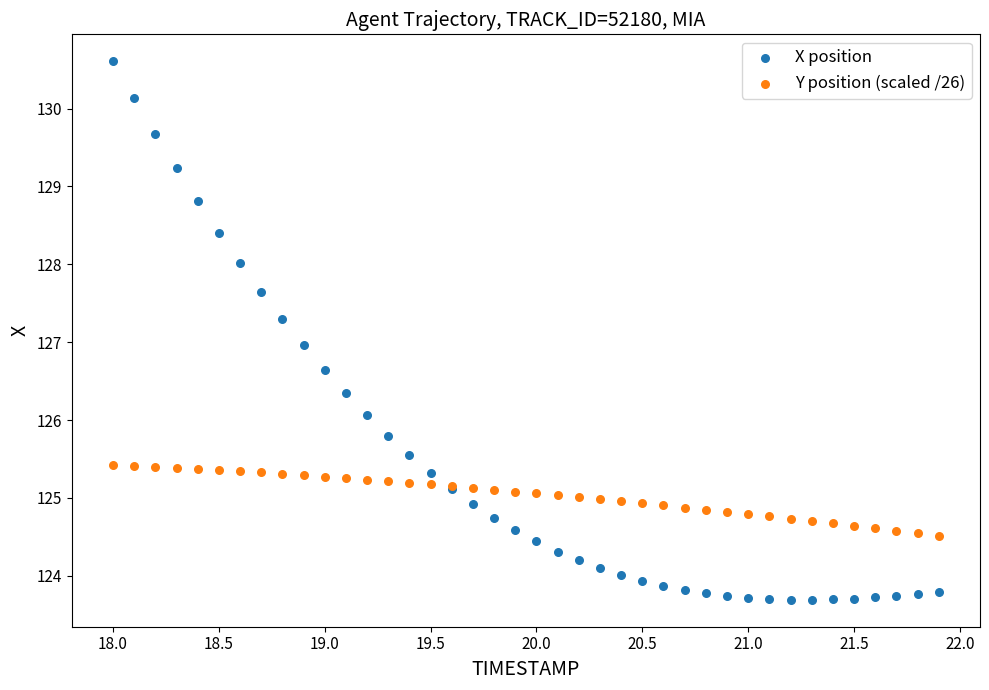

What is the X range (max minus min) for the scatter plot?

3.9